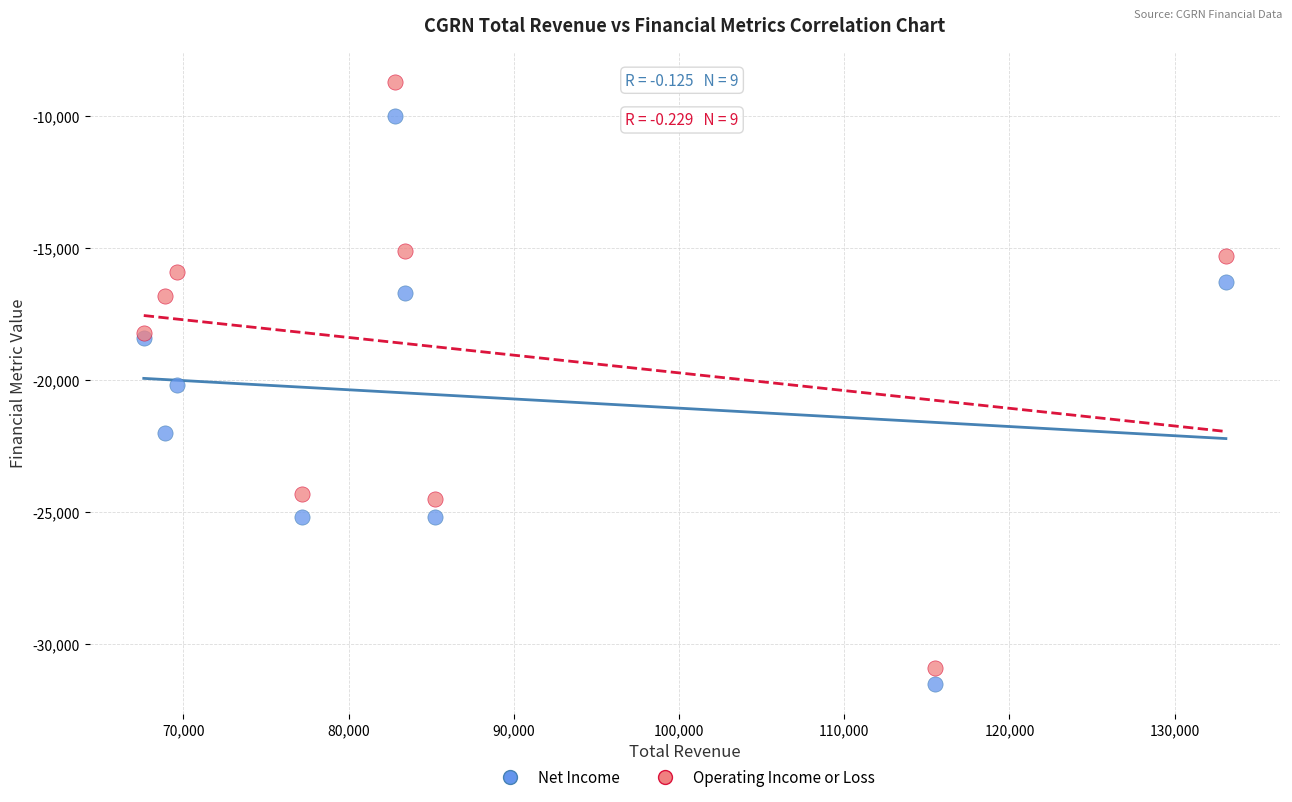

In the Net Income series, what Y value is closest to -20750?

-20200